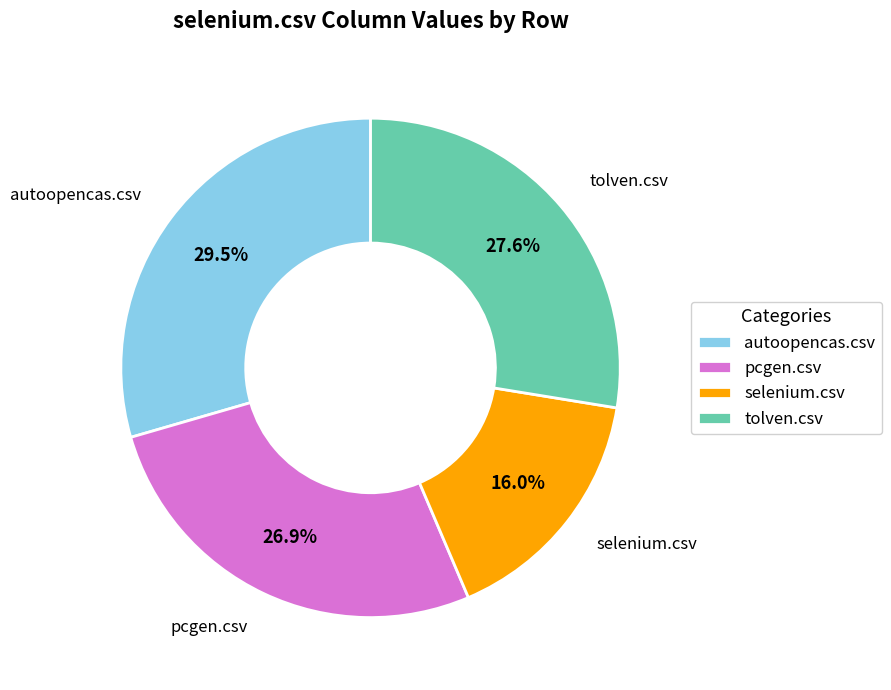

To the nearest percent, what is the average slice percentage?

25%